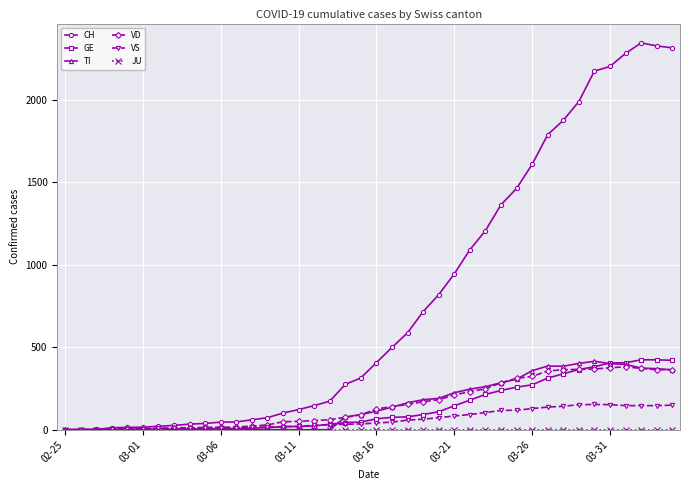

Which series has the largest range (max minus min)?

CH